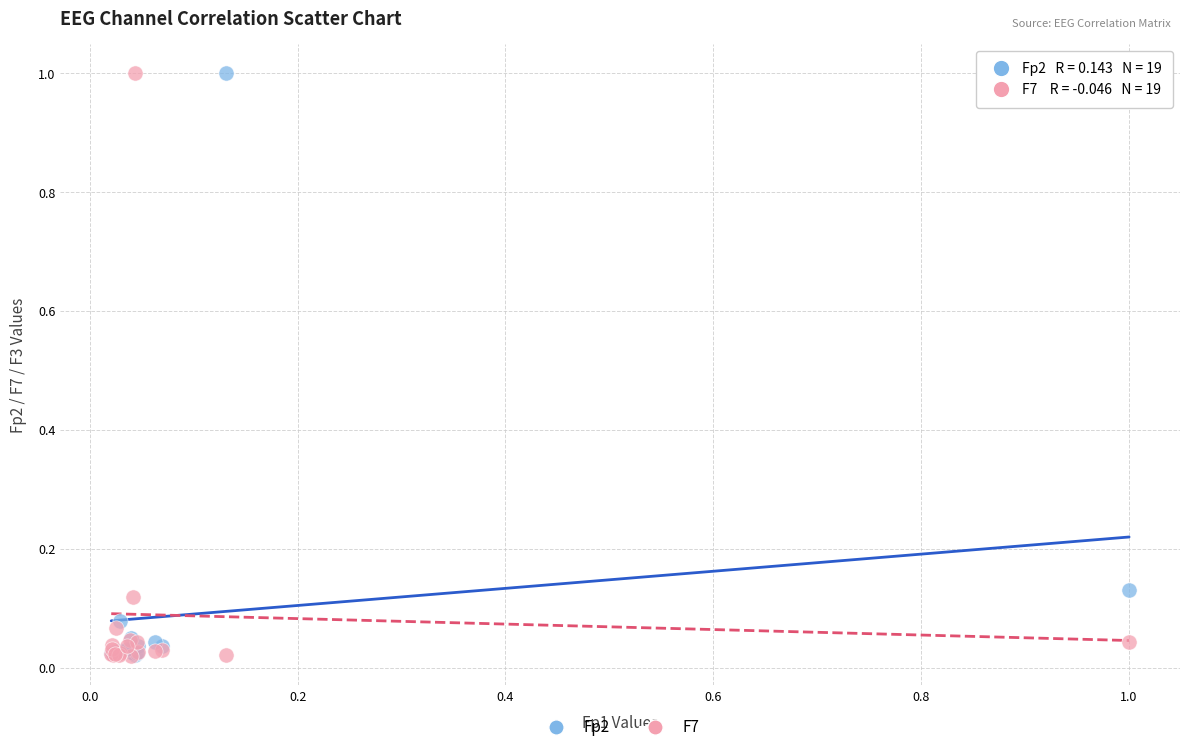

What are all the series names shown in the legend?

Fp2, F7